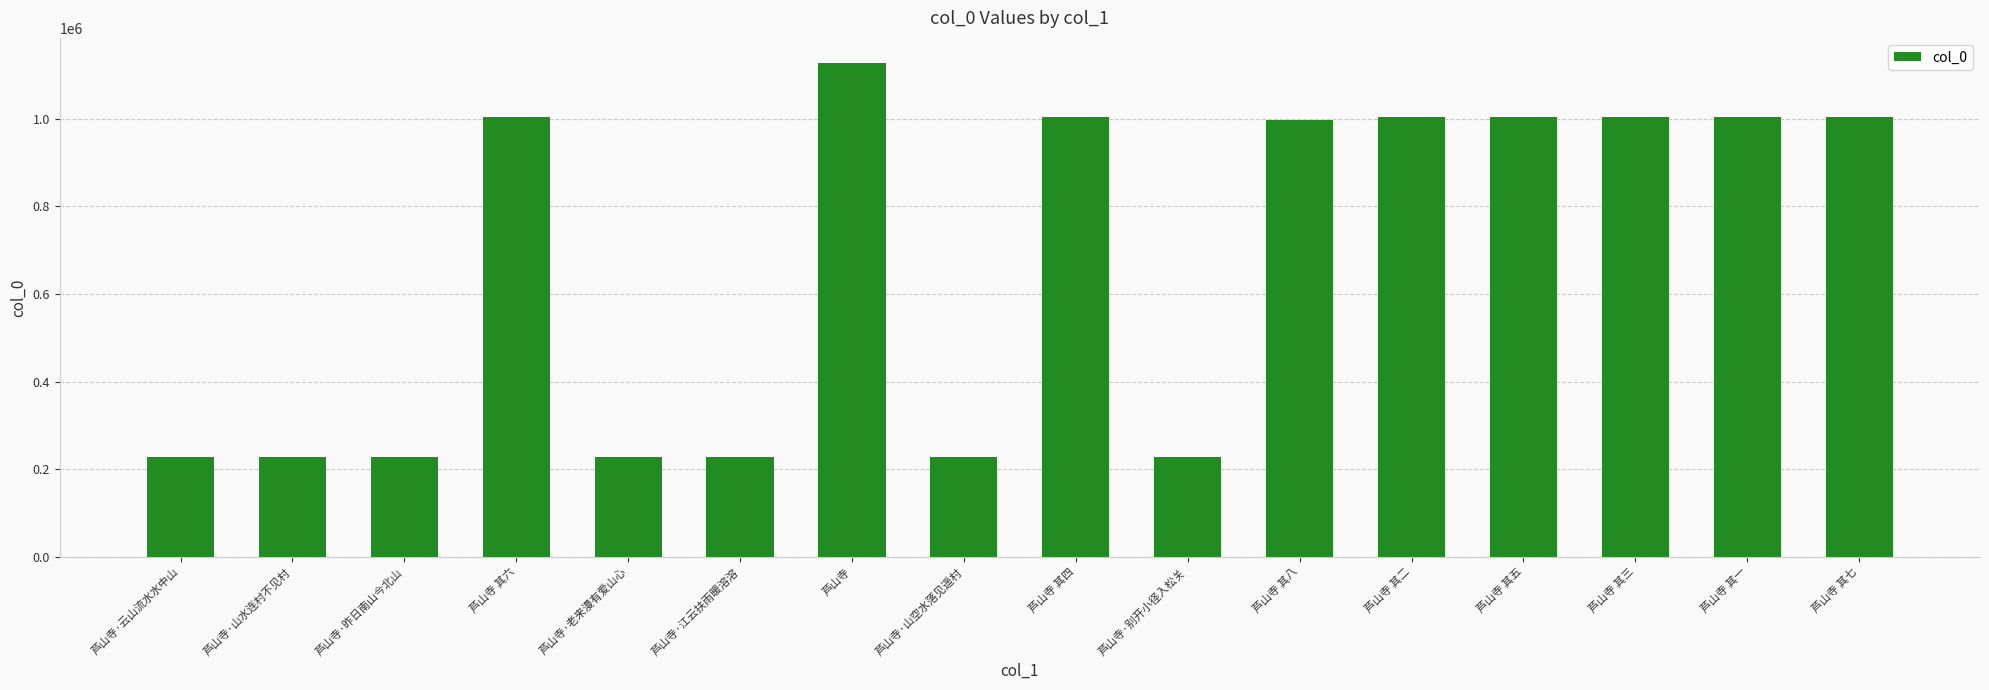

What is the sum of the values at 芦山寺 其八 and 芦山寺 其五?

2001844